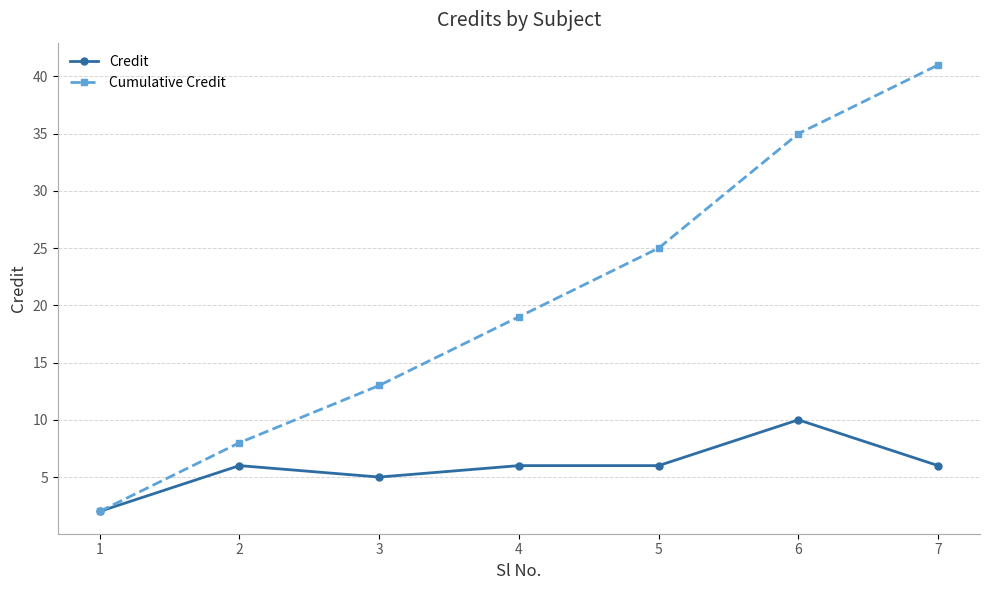

At which label is Cumulative Credit closest to 21?

4